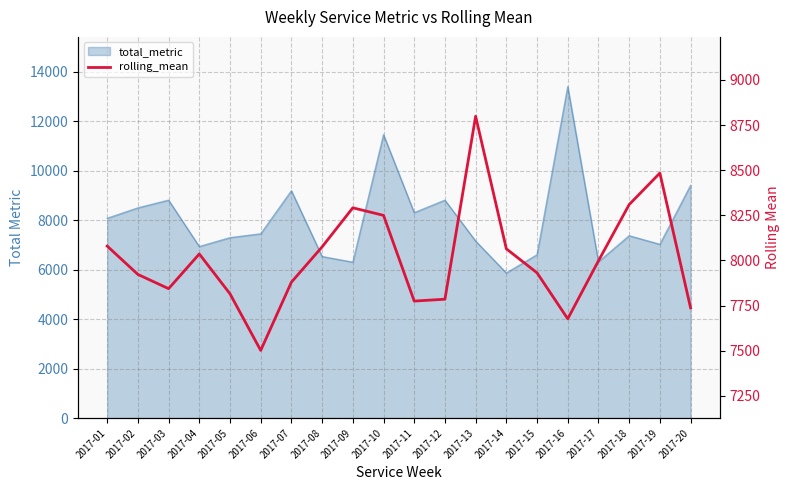

What is the sum of all values?

160255.0